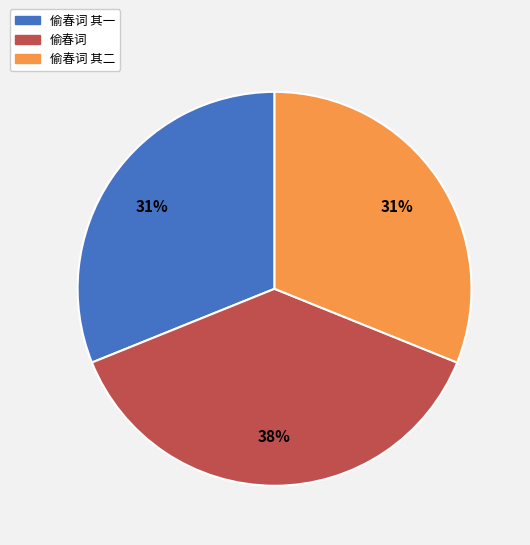

Is there any slice that represents more than half of the pie?

No